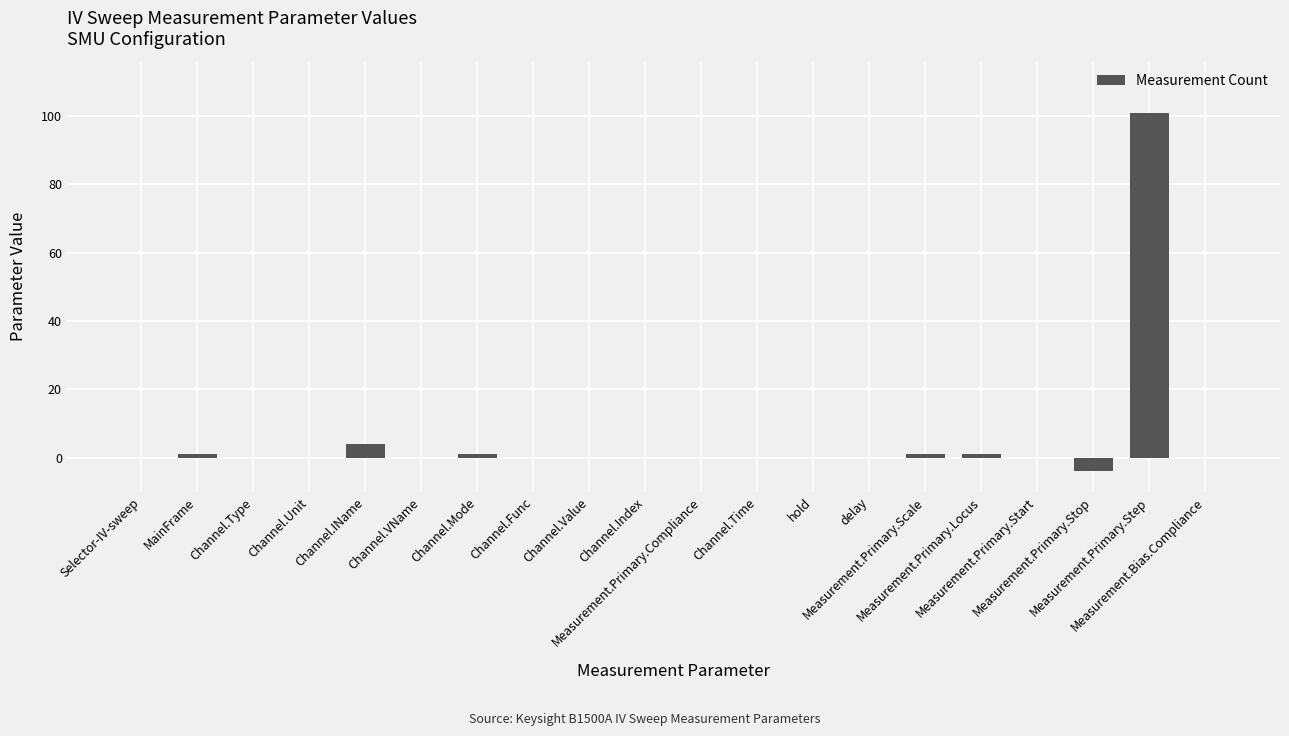

Does the chart contain stacked bars?

No